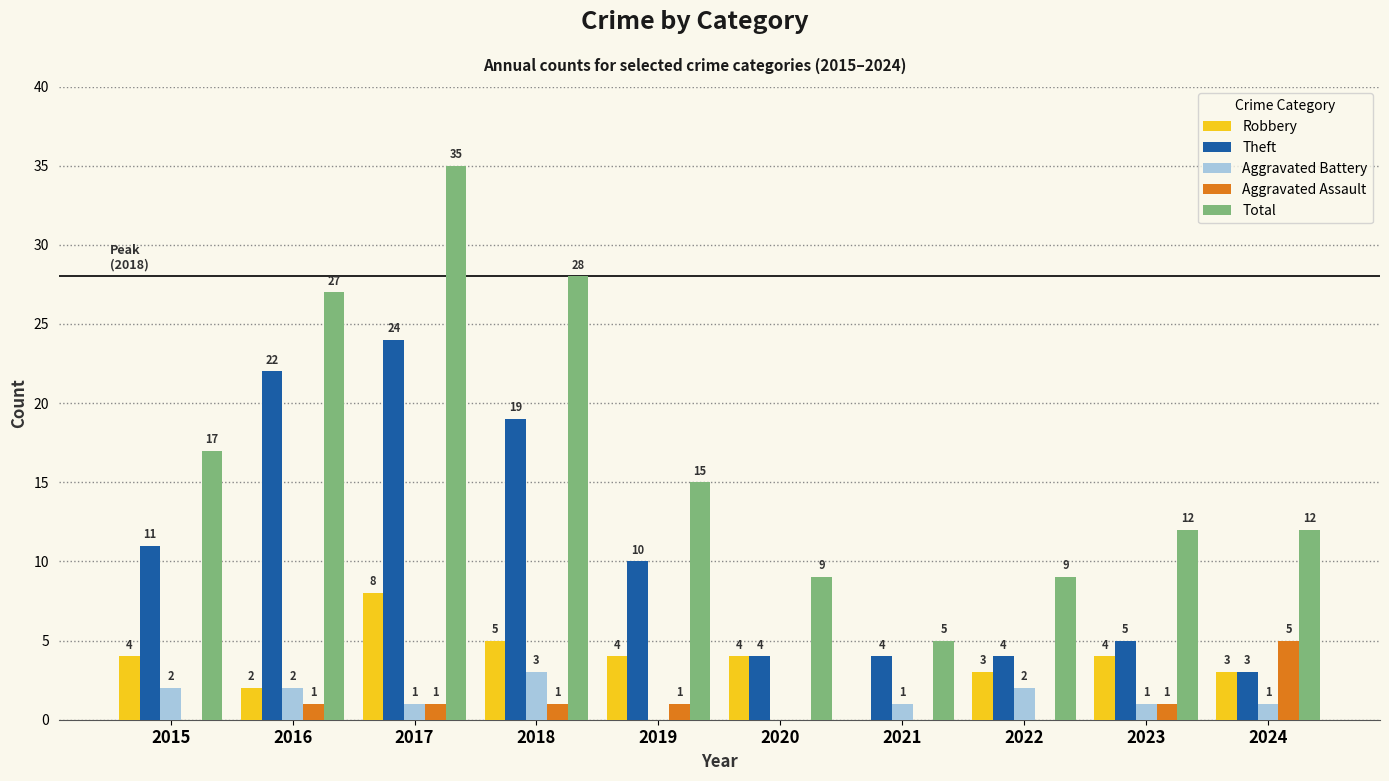

Read the Total value at 2024.

12